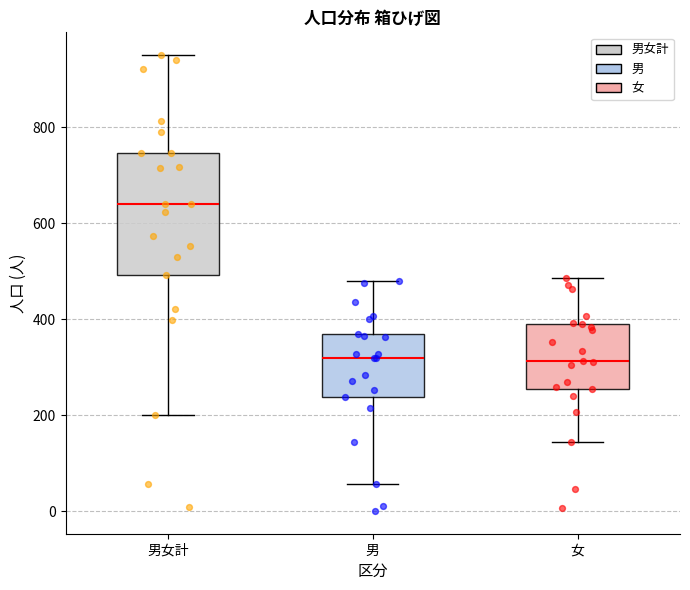

Reading left to right, read every box against the y-axis: the position of its median line, the range the box covers, and the ends of its whiskers. The values are not printed on the chart, so give them approximately, as read against the axis.

男女計: median 640, box 500 to 740, whiskers 200 to 960
男: median 320, box 240 to 380, whiskers 60 to 480
女: median 320, box 260 to 400, whiskers 140 to 480